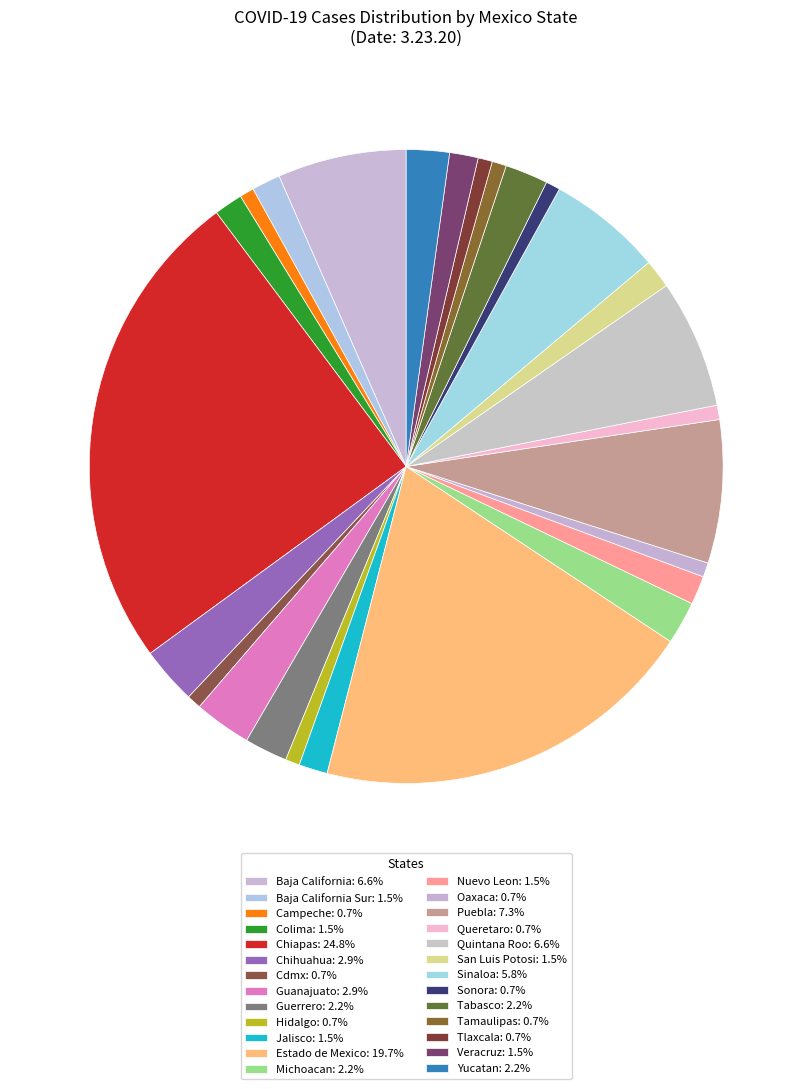

Count the number of slices in the pie.

26